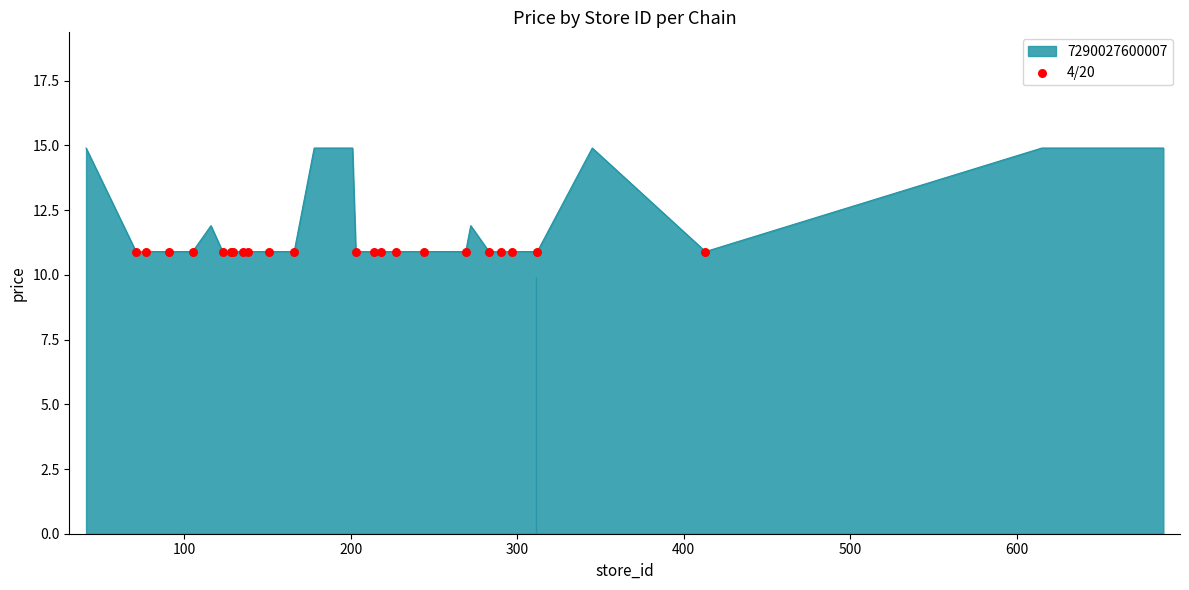

What is the smallest value displayed?

10.9